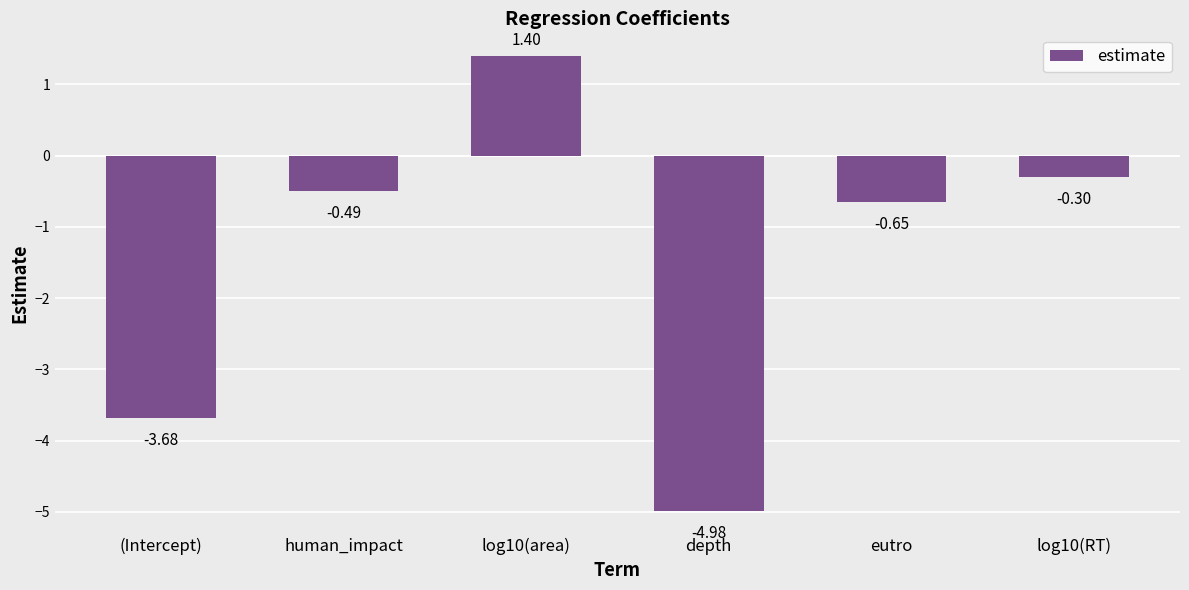

What is the change in value from human_impact to depth?

-4.5